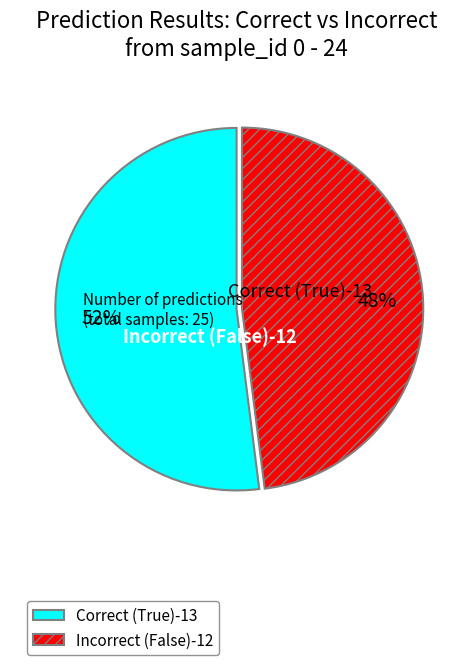

Does any single category account for the majority?

Yes